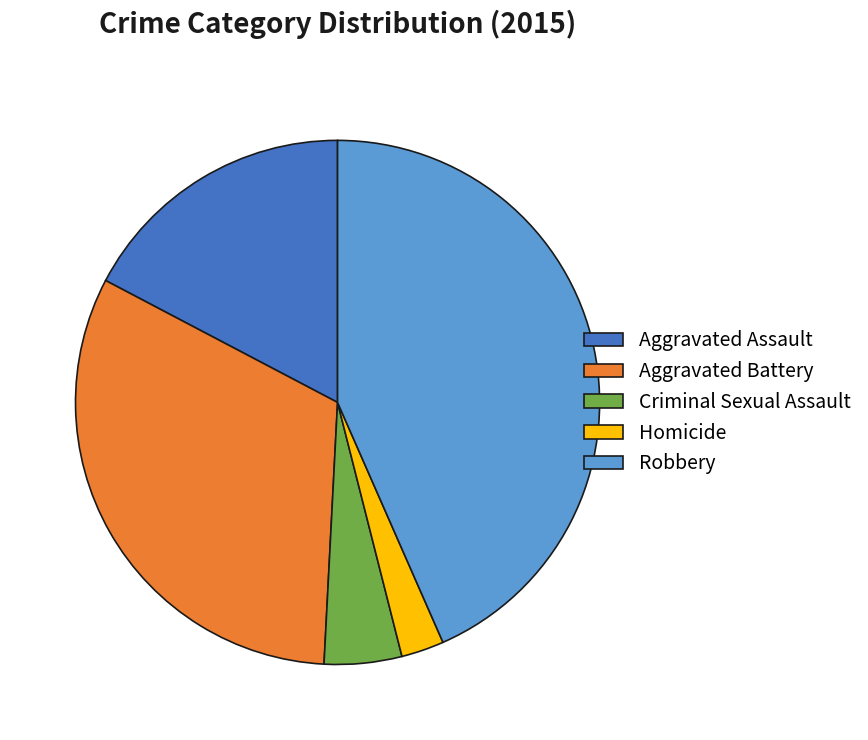

Do Robbery and Aggravated Battery together represent more than half of the pie?

Yes